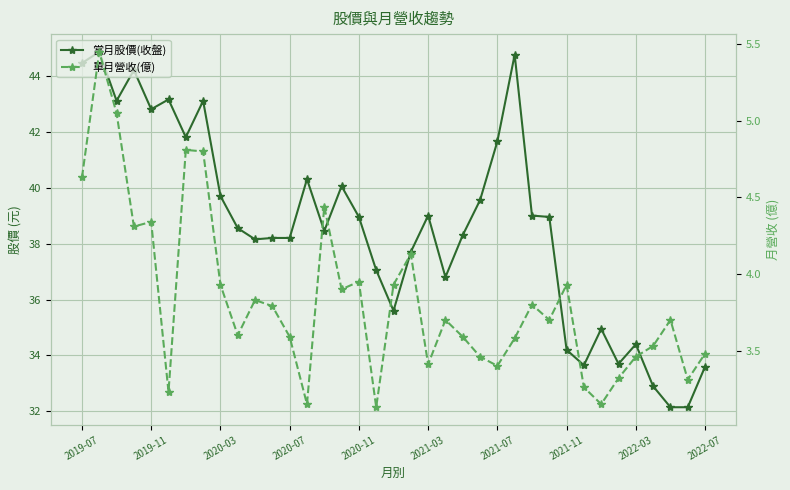

How many interior local valleys does the 當月股價(收盤) series have?

9